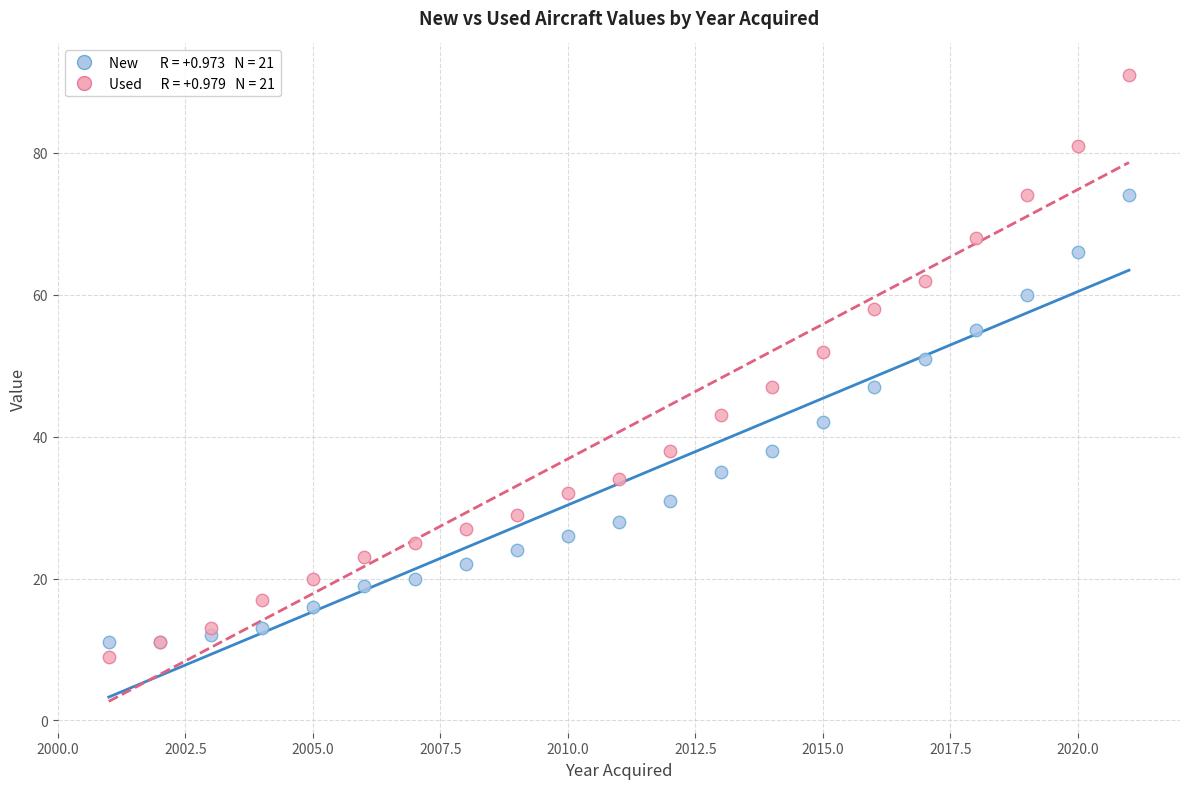

Across all series, what Y value is closest to 50?

51